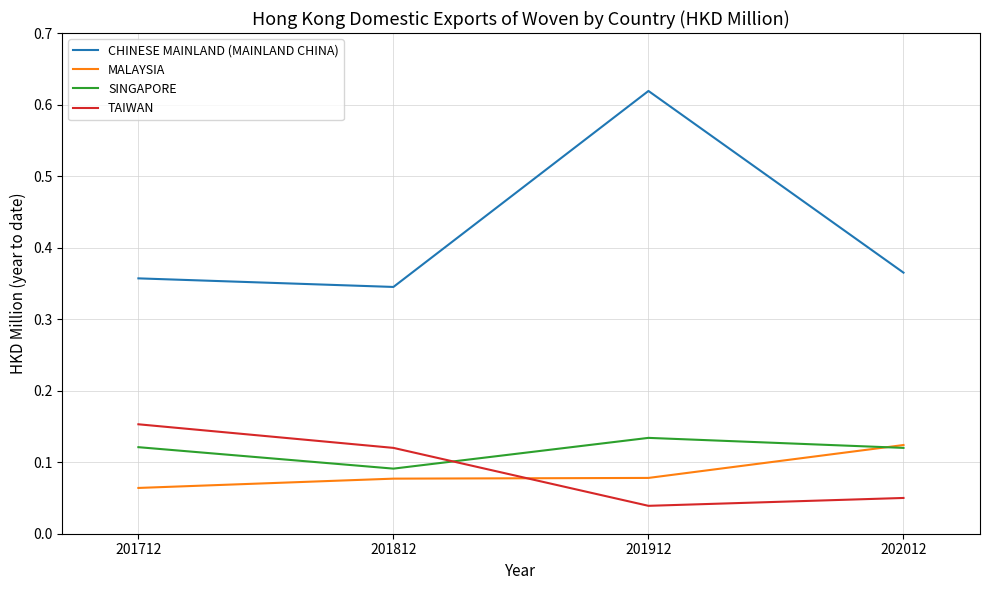

At how many categories does at least one series exceed 0?

4